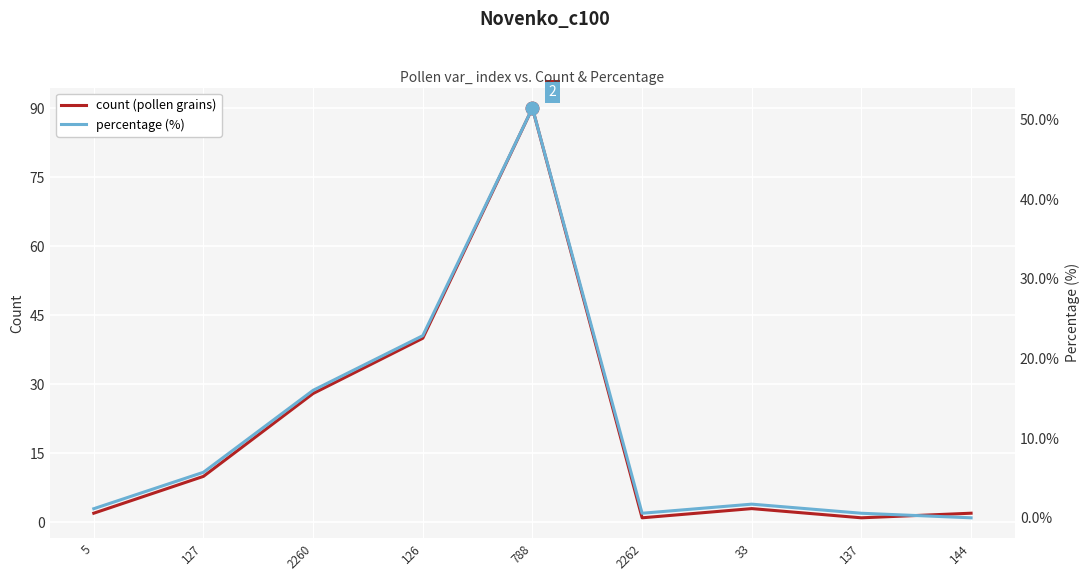

Rank the series by their average value, from highest to lowest.

count (pollen grains), percentage (%)